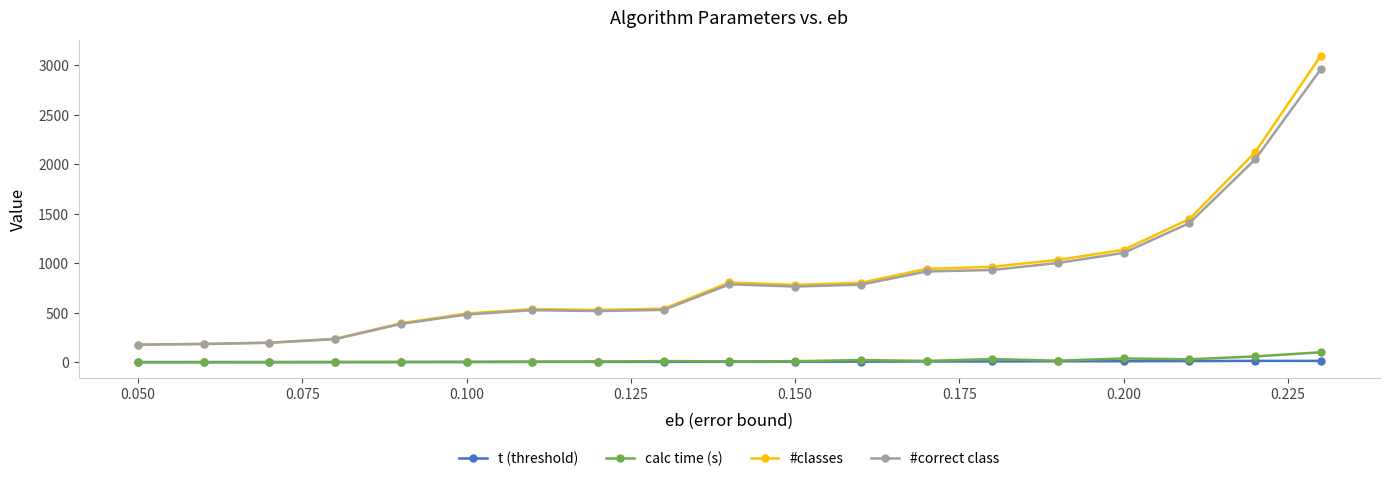

Does the chart display data point markers on the line(s)?

Yes